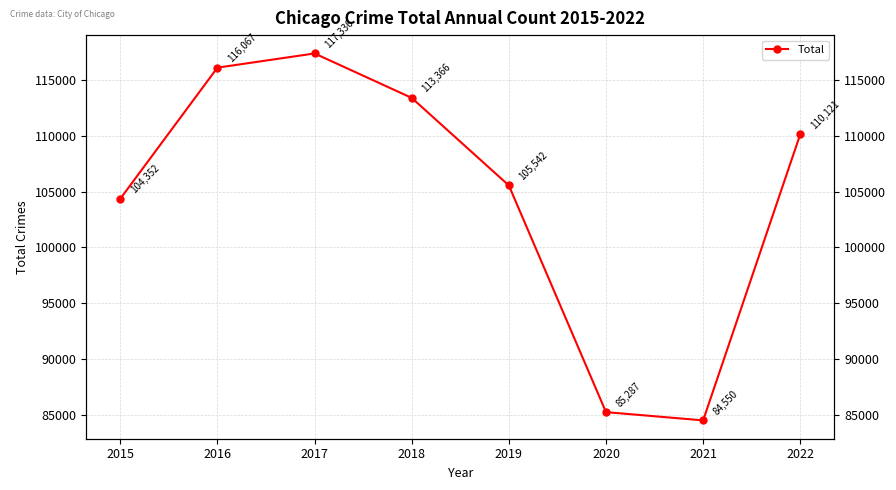

What is the change in value from 2017 to 2021?

-32786